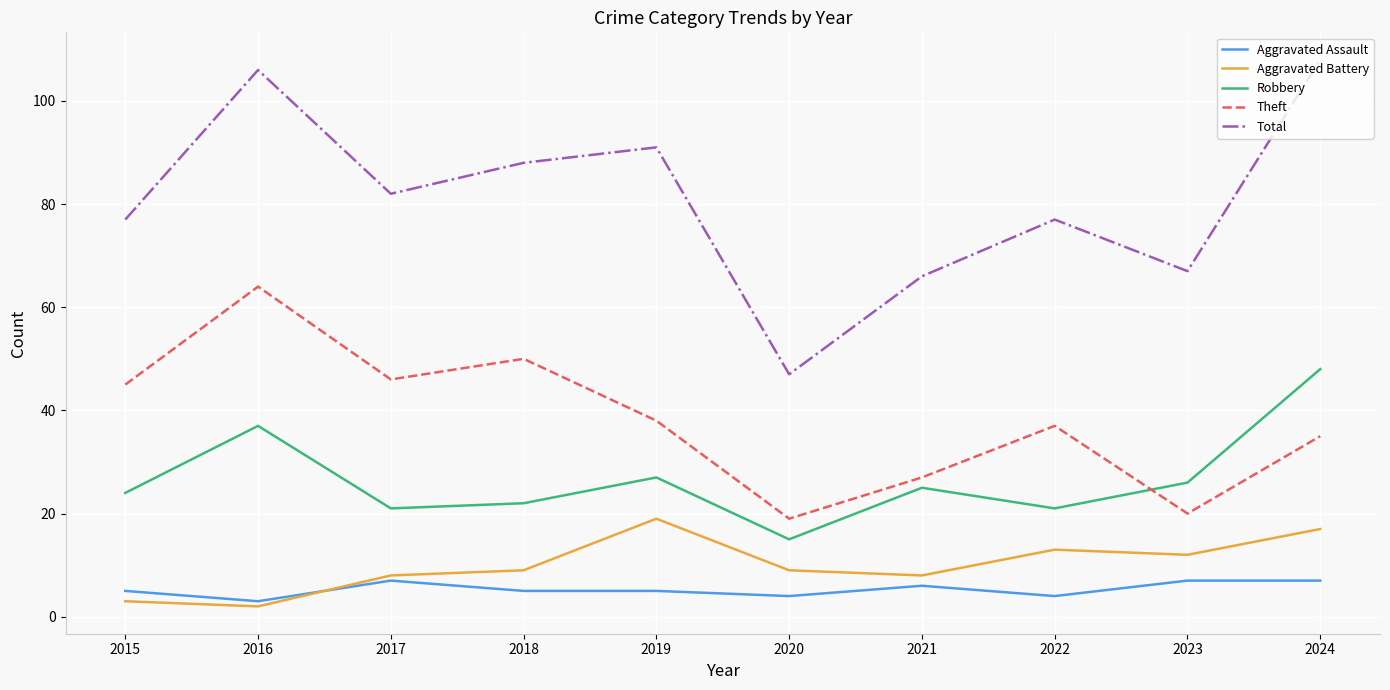

The value of Robbery at 2024 is 48. True or false?

True